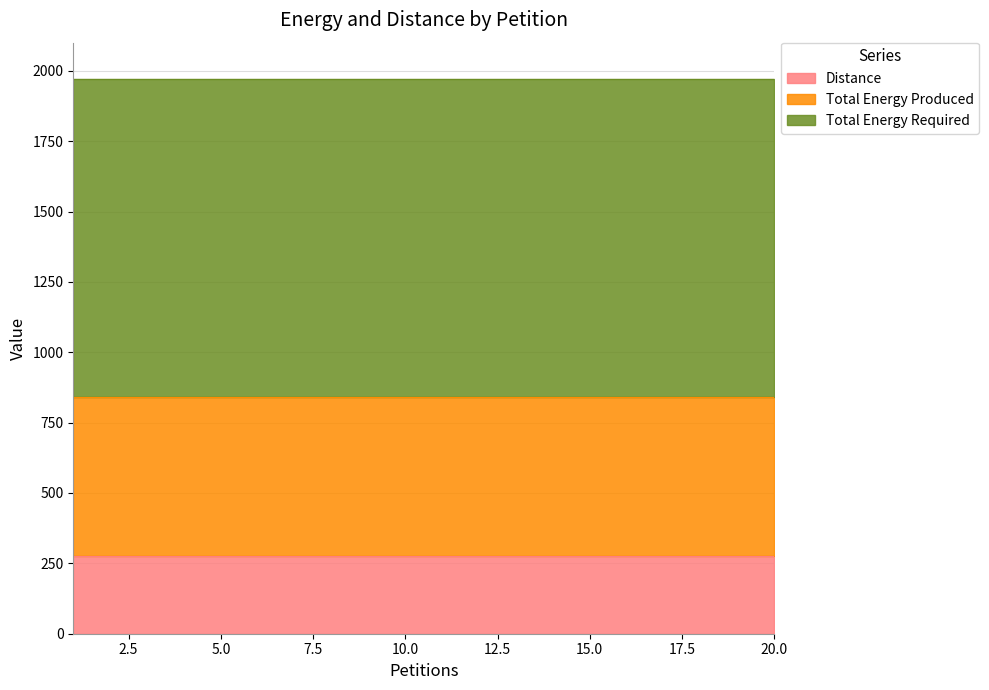

Reading left to right, list all the values displayed in this chart.

Distance: 1=277	2=277	3=277	4=277	5=277	6=277	7=277	8=277	9=277	10=277	11=277	12=277	13=277	14=277	15=277	16=277	17=277	18=277	19=277	20=277
Total Energy Produced: 1=565	2=565	3=565	4=565	5=565	6=565	7=565	8=565	9=565	10=565	11=565	12=565	13=565	14=565	15=565	16=565	17=565	18=565	19=565	20=565
Total Energy Required: 1=1130	2=1130	3=1130	4=1130	5=1130	6=1130	7=1130	8=1130	9=1130	10=1130	11=1130	12=1130	13=1130	14=1130	15=1130	16=1130	17=1130	18=1130	19=1130	20=1130